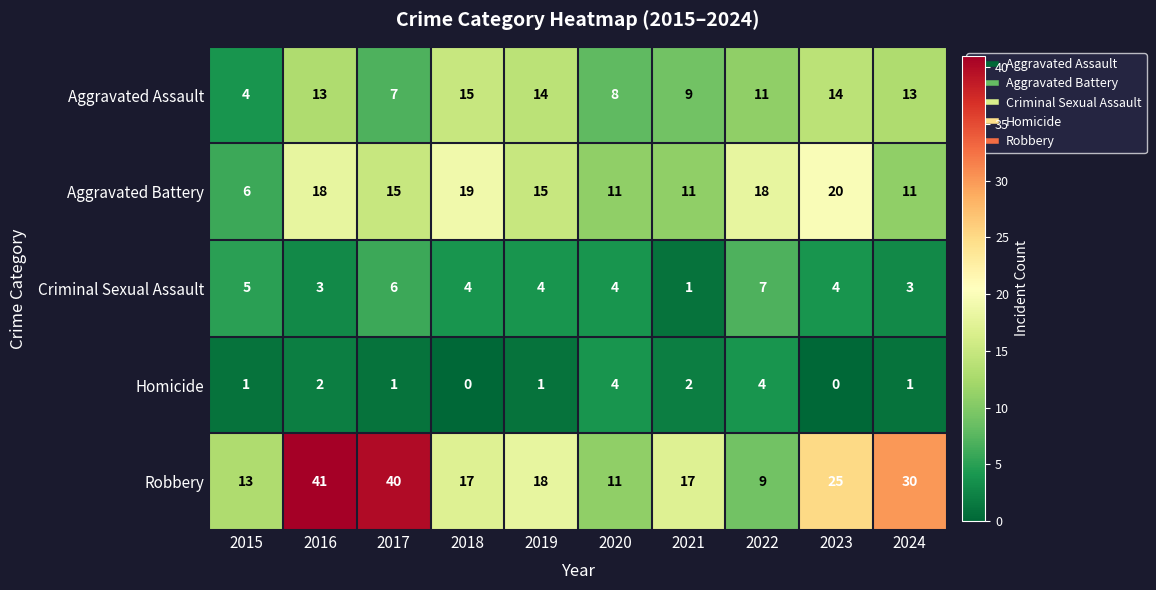

How many series are shown in this chart?

5